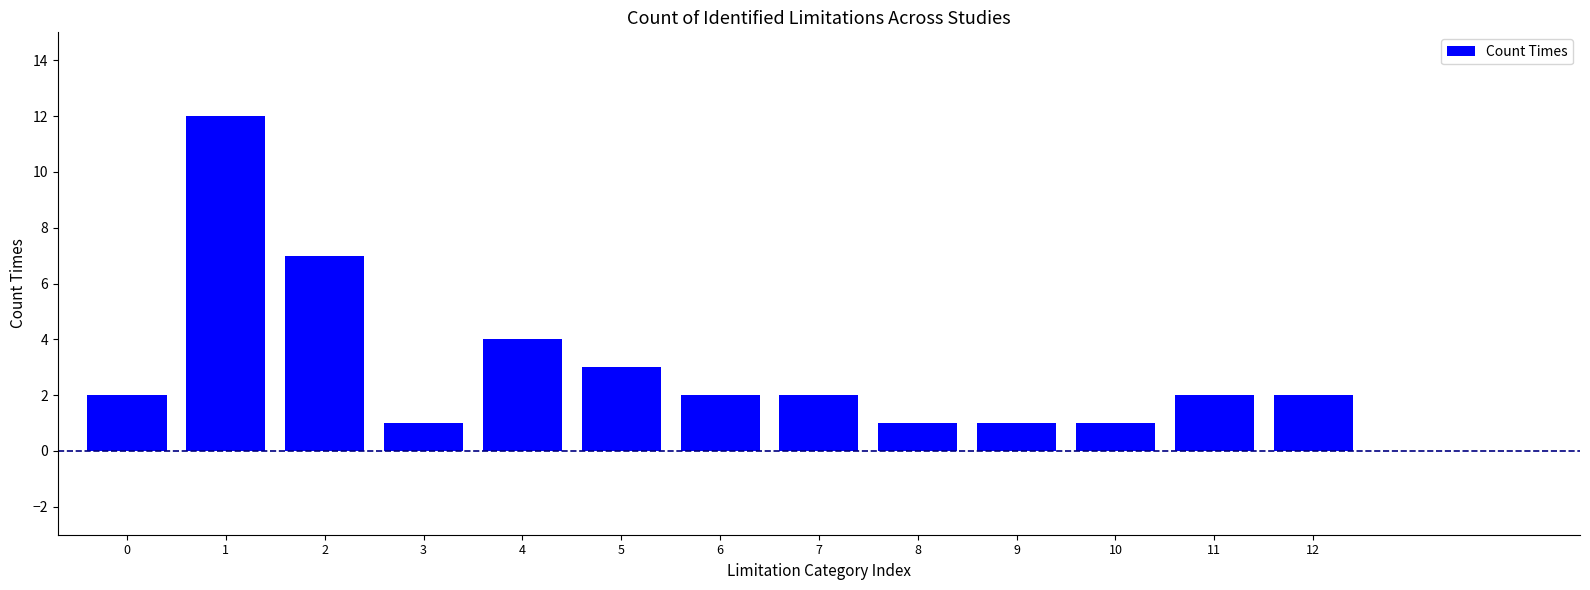

Reading left to right, extract all data points from this chart.

0=2	1=12	2=7	3=1	4=4	5=3	6=2	7=2	8=1	9=1	10=1	11=2	12=2